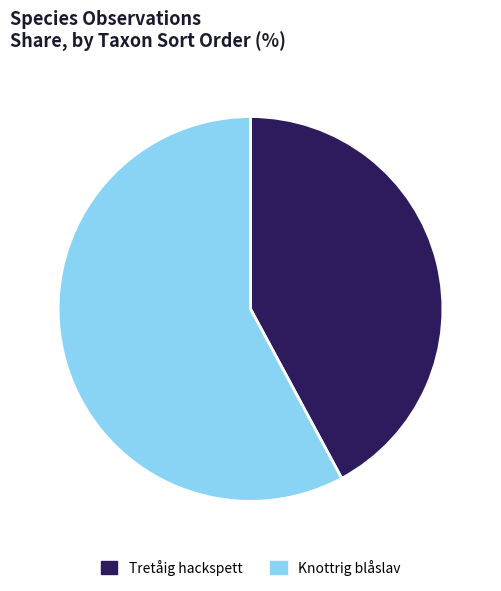

Combined, do Tretåig hackspett and Knottrig blåslav account for over 50%?

Yes